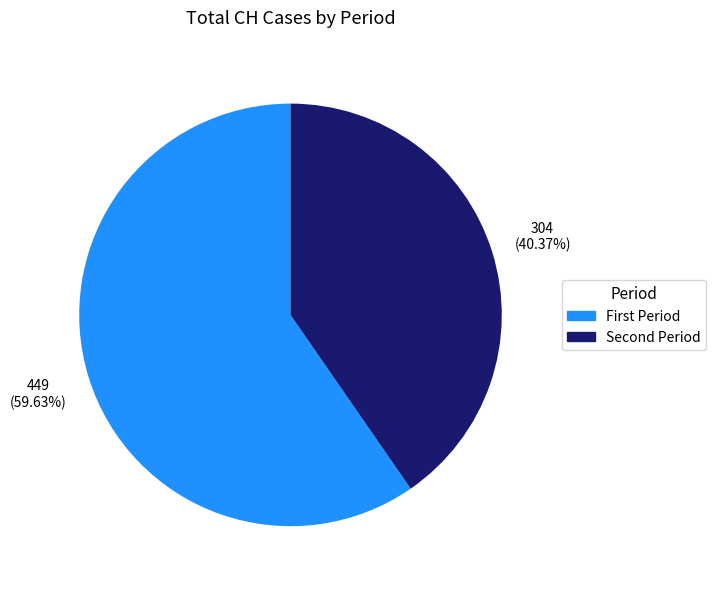

To the nearest percent, what is the average slice percentage?

50%